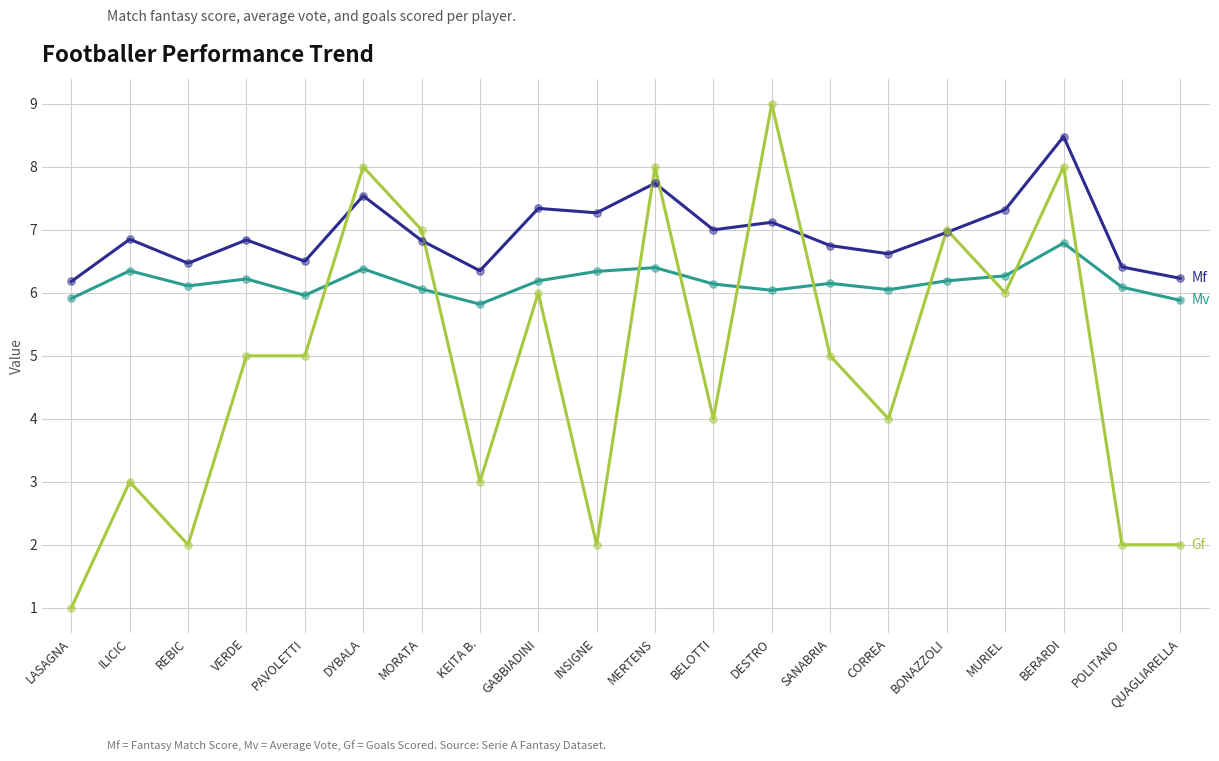

What is the spread (max minus min) of values at CORREA?

2.6